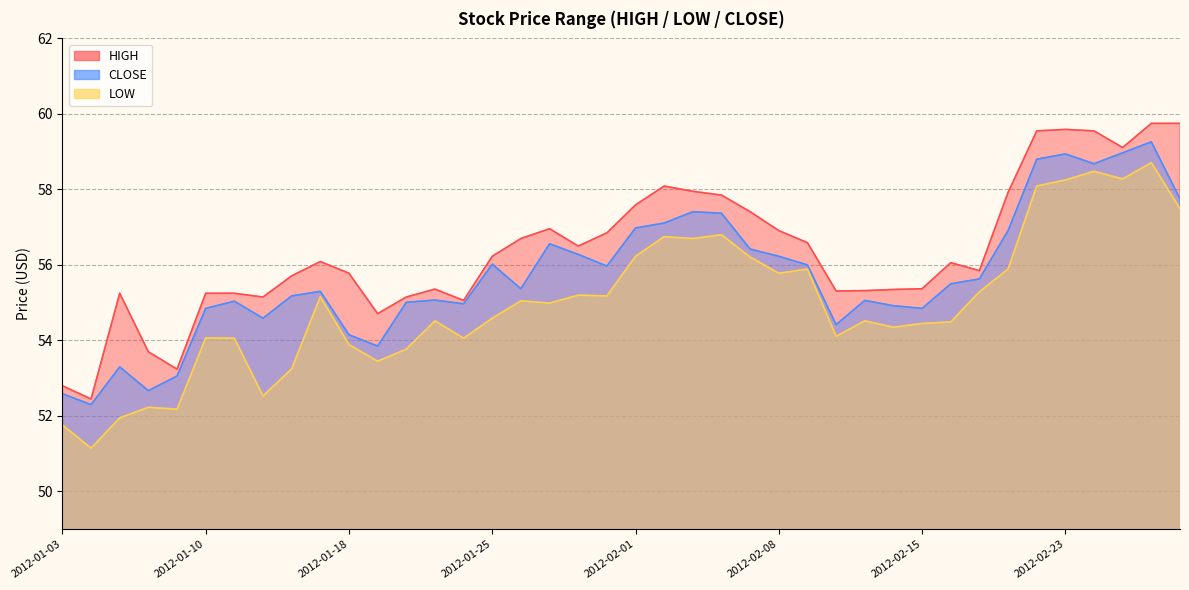

True or false: CLOSE and HIGH cross at least once.

False